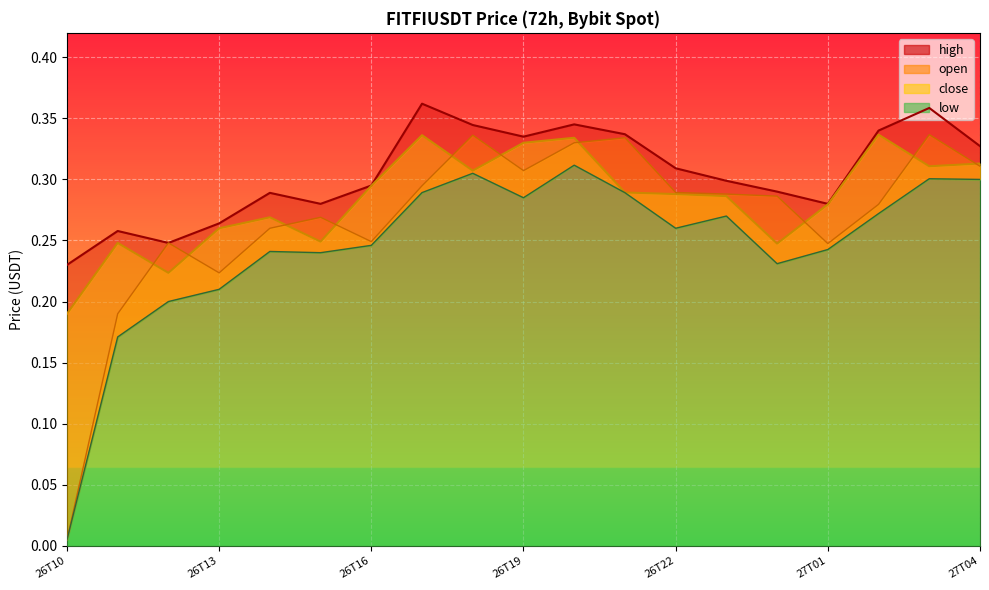

What is the sum of all high values?

5.8